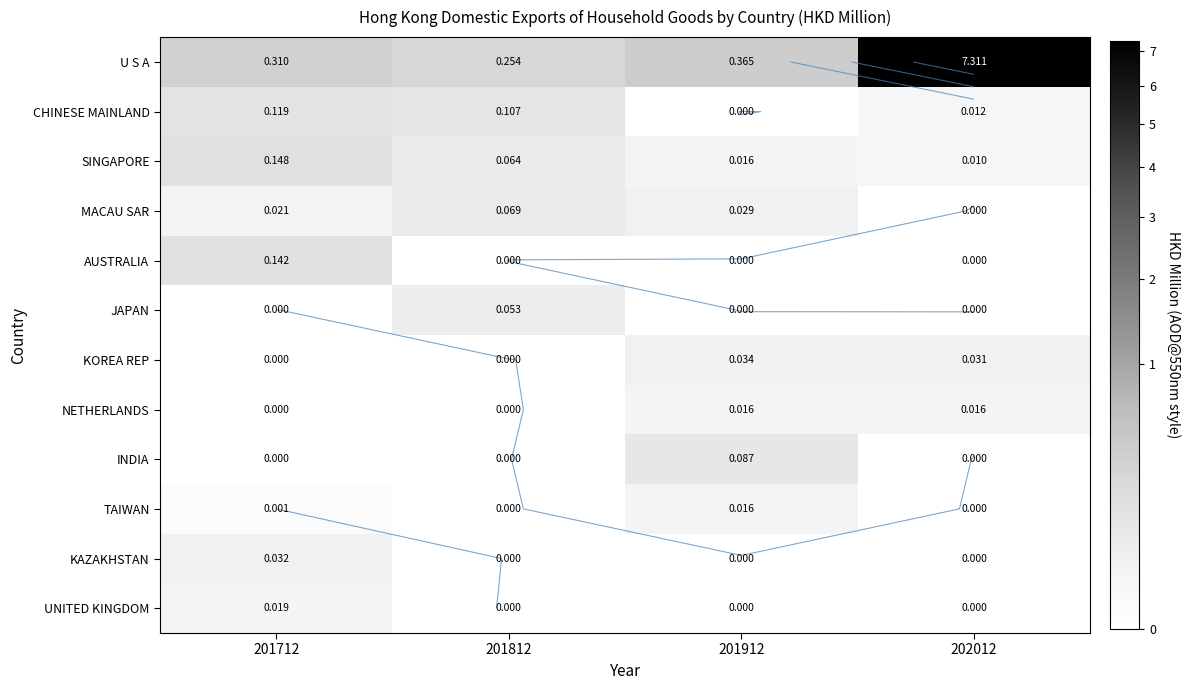

What is the total value across all series at 201912?

0.6